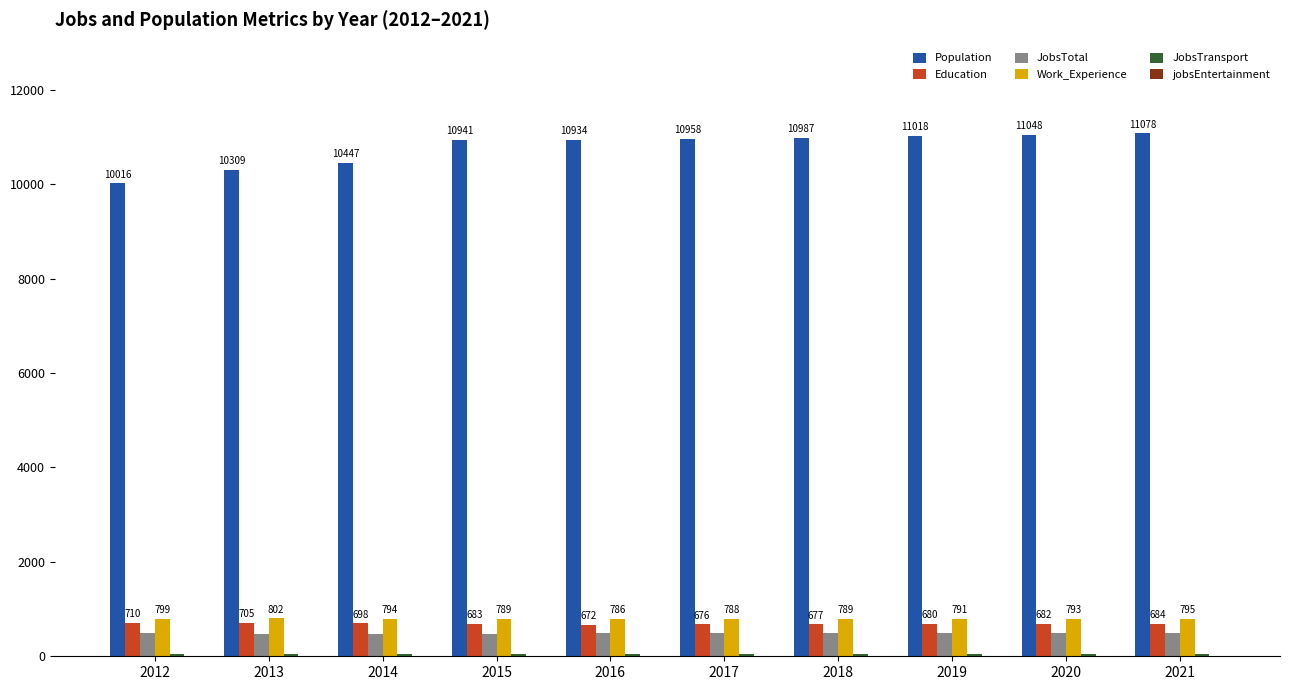

What is the greatest value displayed?

11078